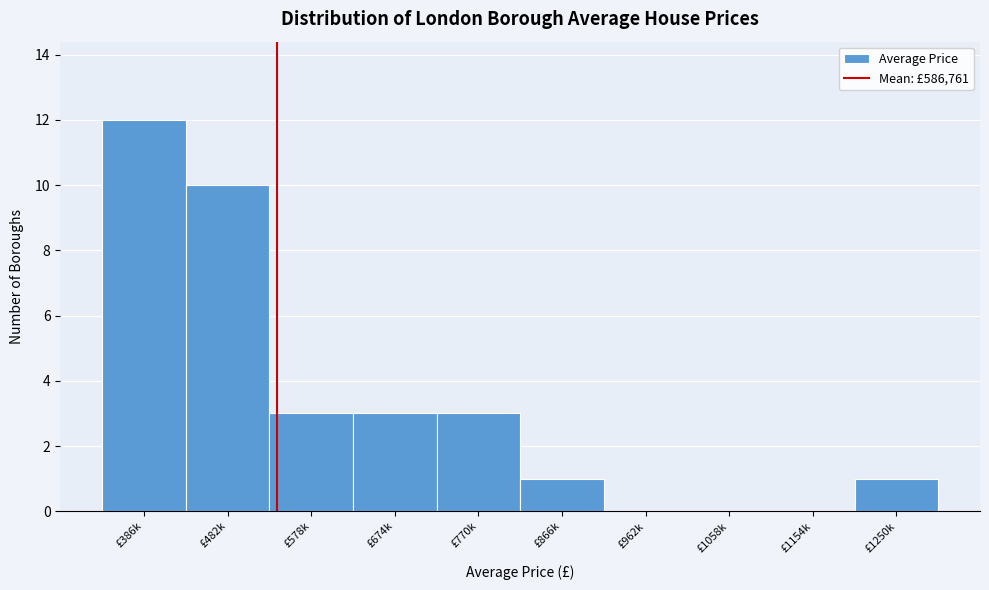

Reading left to right, transcribe all the data shown in this chart.

£386k=12	£482k=10	£578k=3	£674k=3	£770k=3	£866k=1	£962k=0	£1058k=0	£1154k=0	£1250k=1